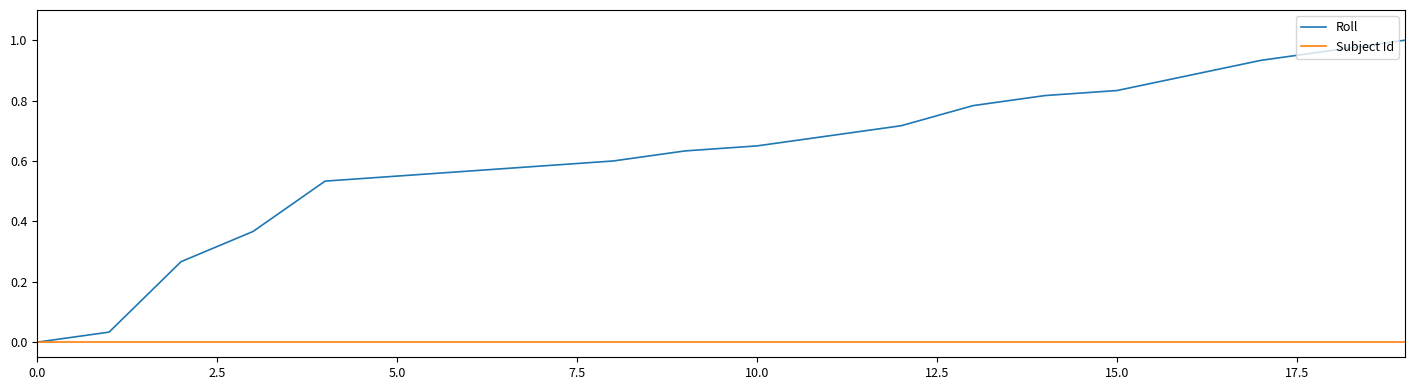

List the series in order of their peak value, lowest first.

Subject Id, Roll